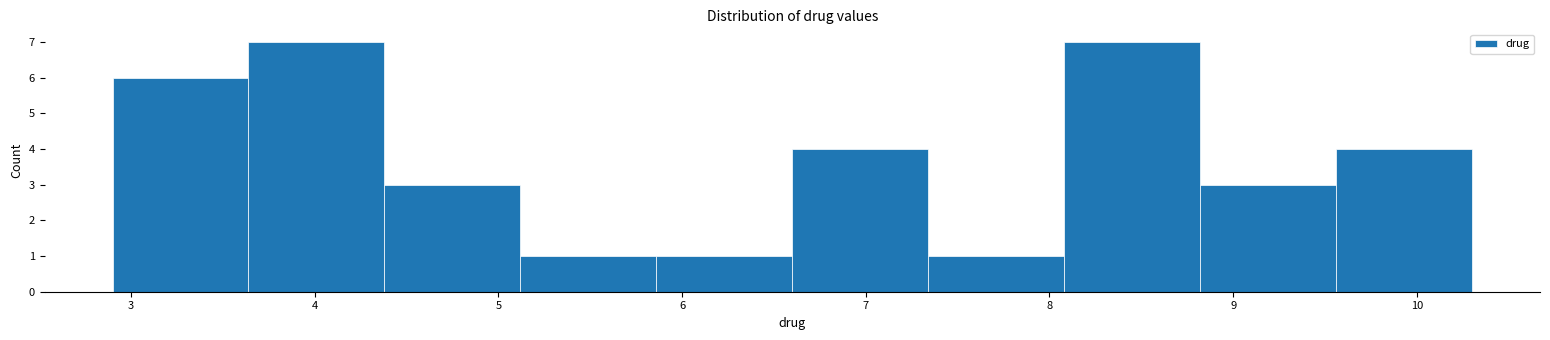

How tall is the bar that spans 4.38 to 5.12 on the x-axis? Neither the bar edges nor the heights are printed on the chart, so give them approximately, as read against the axes.

3